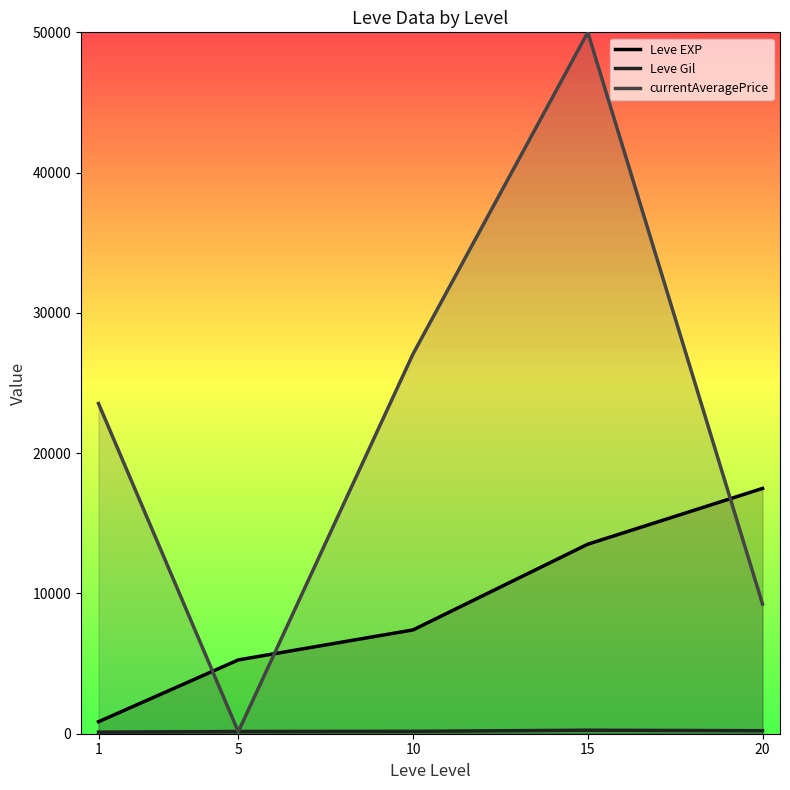

True or false: Leve Gil and Leve EXP cross at least once.

False